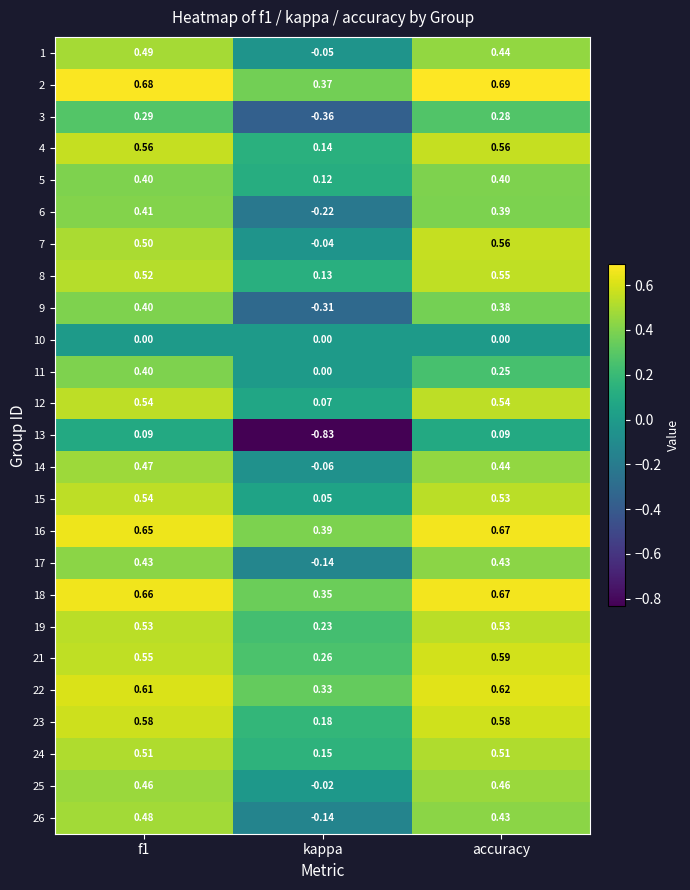

Is the value of 14 at f1 greater than the value of 4 at f1?

No